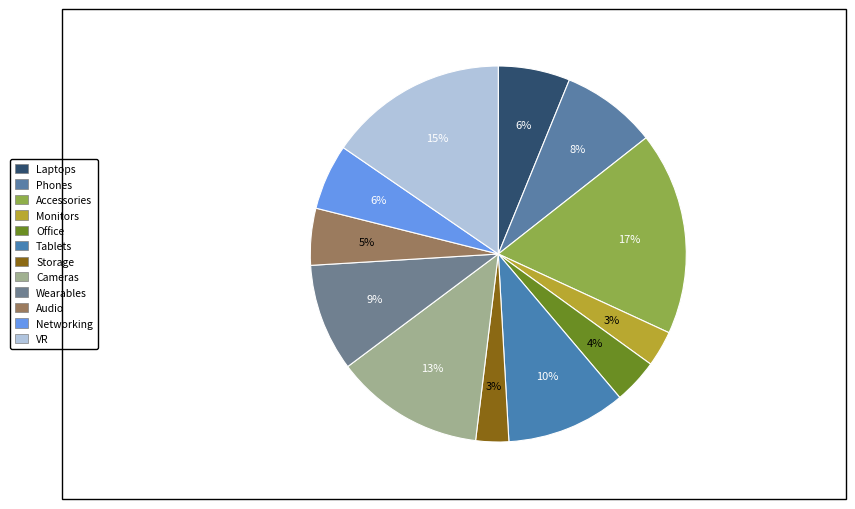

True or false: Storage accounts for 1% of the total.

False